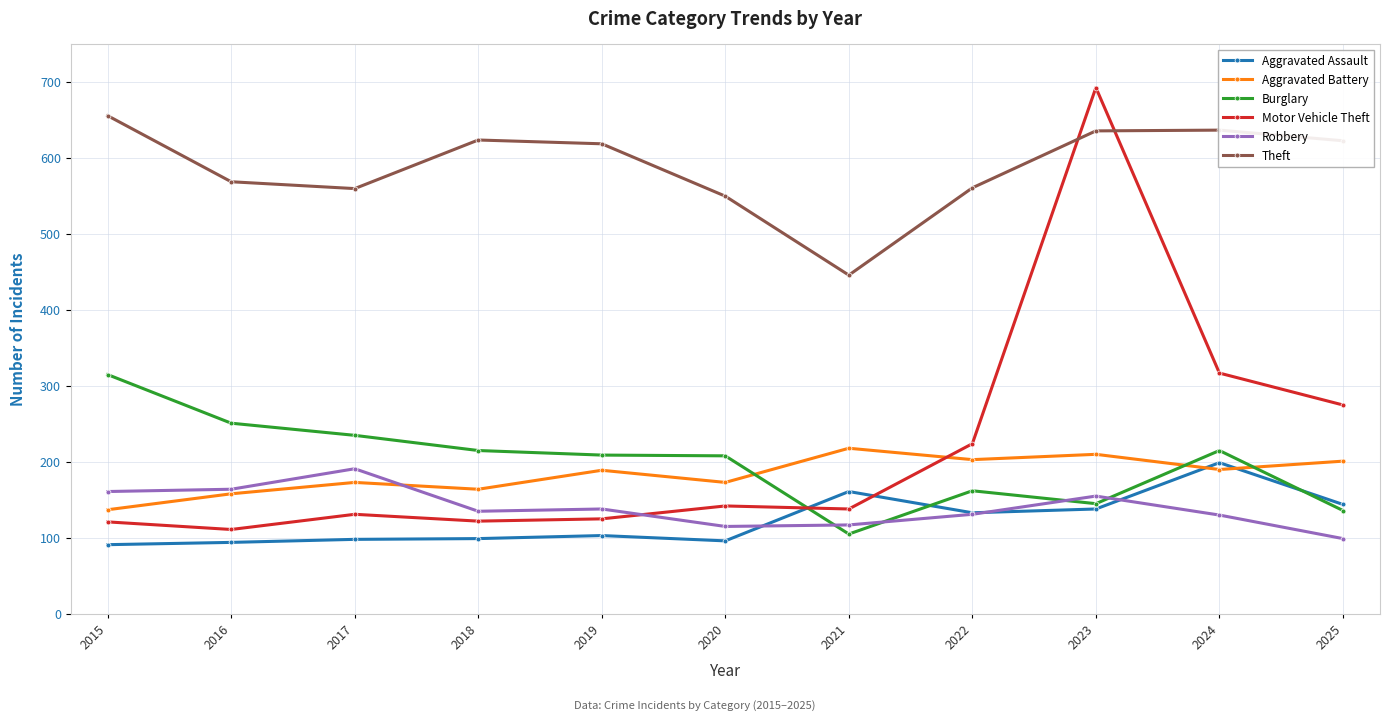

The Motor Vehicle Theft series shows 693 at 2023. True or false?

True